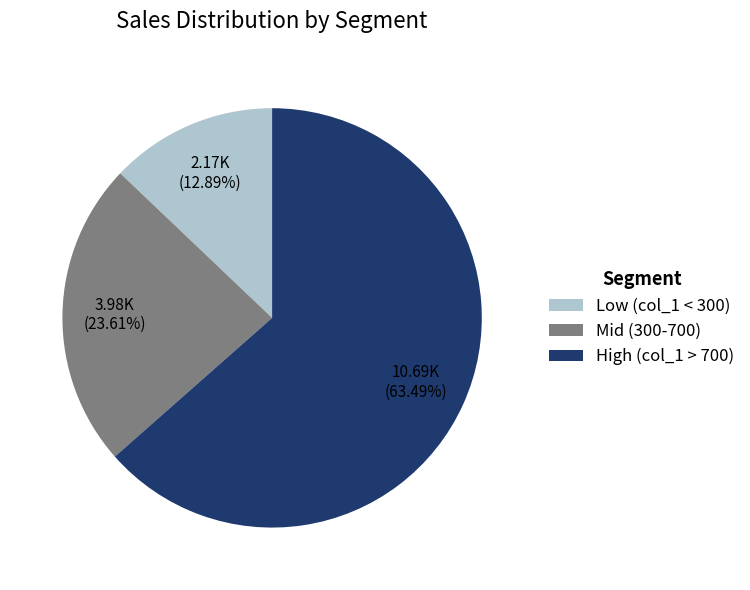

Rank the categories by value from lowest to highest.

Low (col_1 < 300), Mid (300-700), High (col_1 > 700)